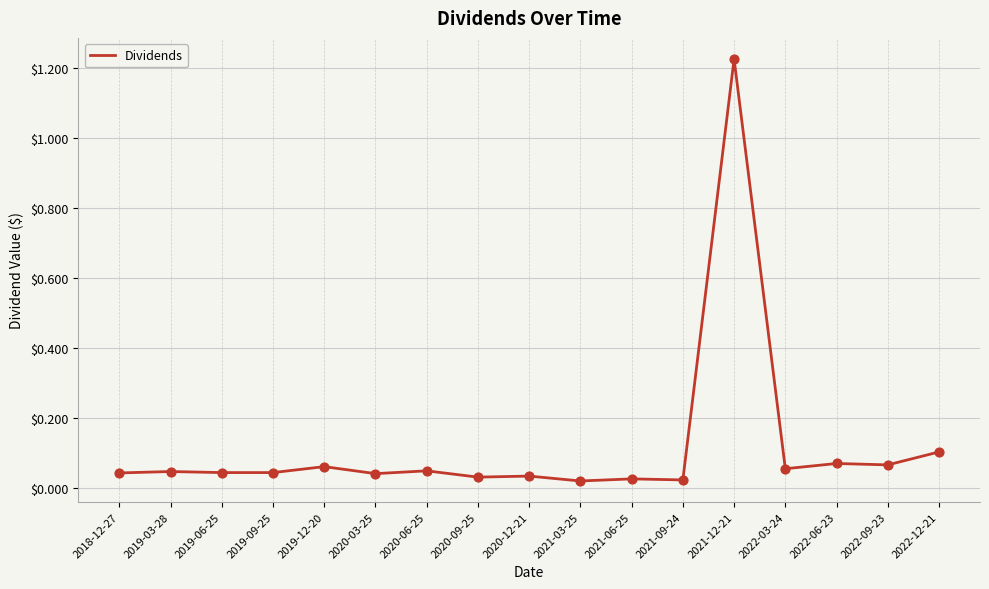

Between 2020-09-25 and 2018-12-27, which is larger?

2018-12-27